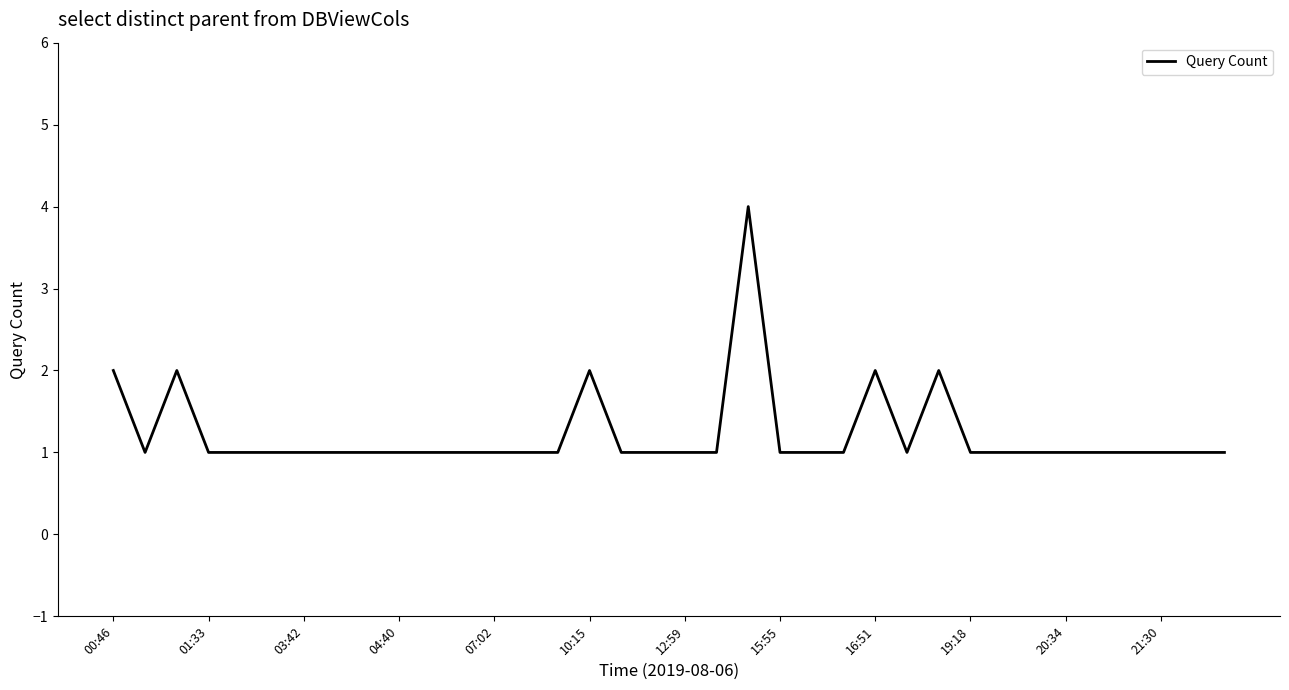

What is the difference between the maximum and minimum values?

3